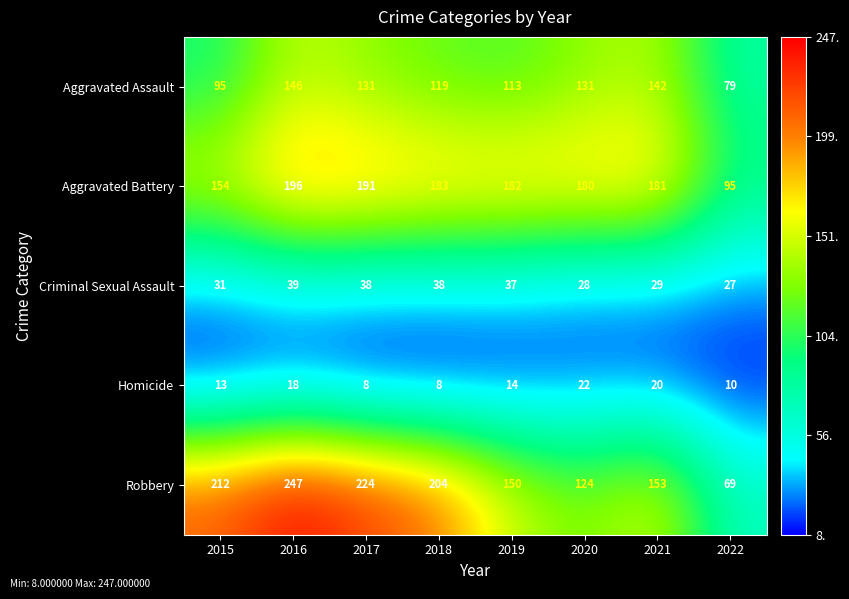

At which label does Robbery first exceed 204?

2015